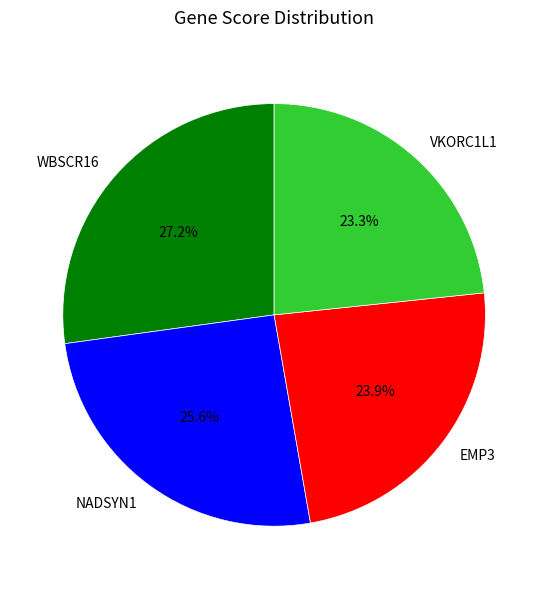

What percentage is the NADSYN1 slice, to the nearest percent?

26%